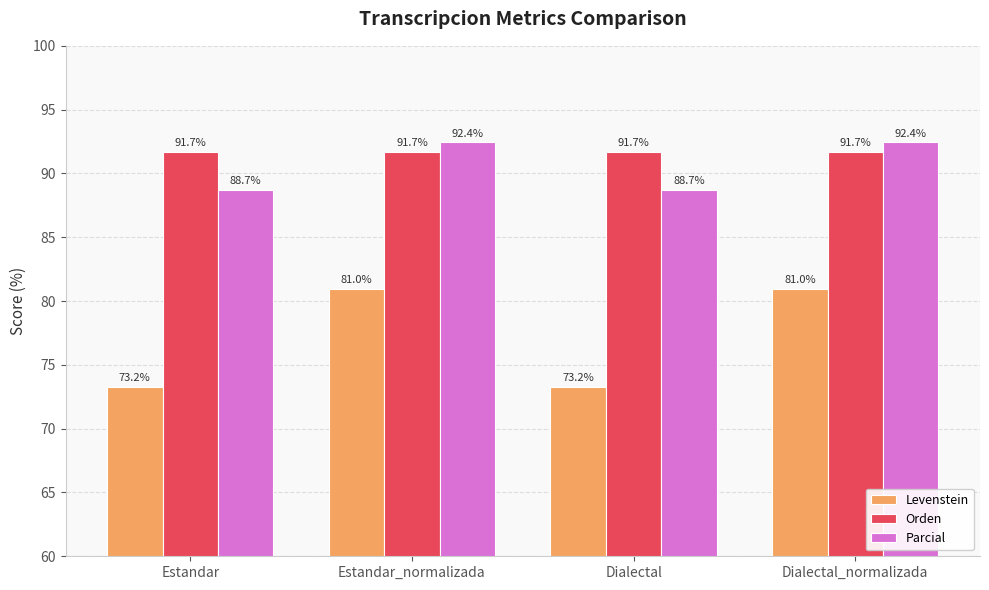

Are the bars grouped side by side (vs. stacked)?

Yes